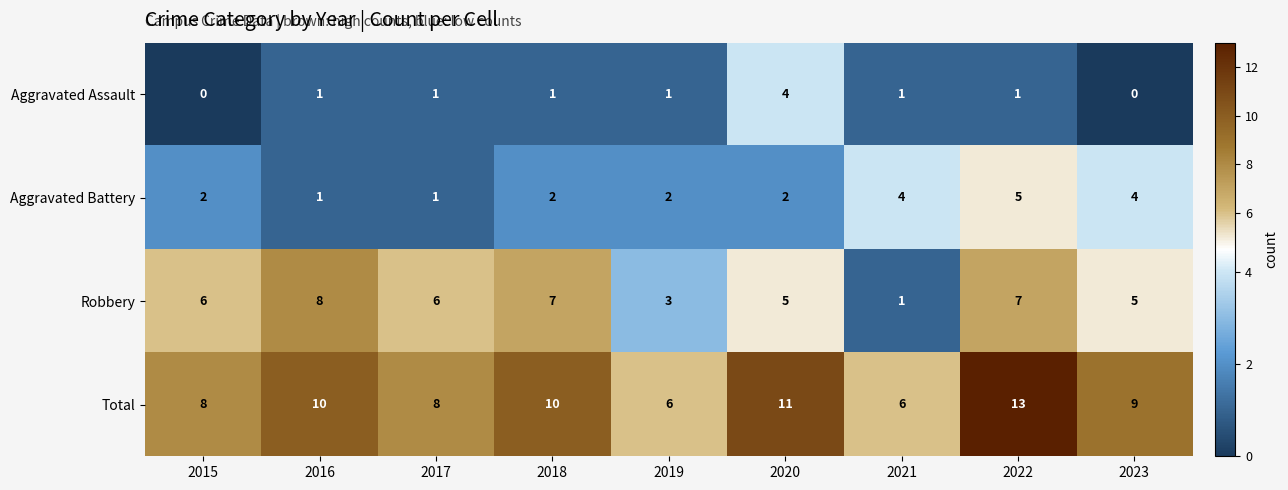

What is the spread (max minus min) of values at 2021?

5